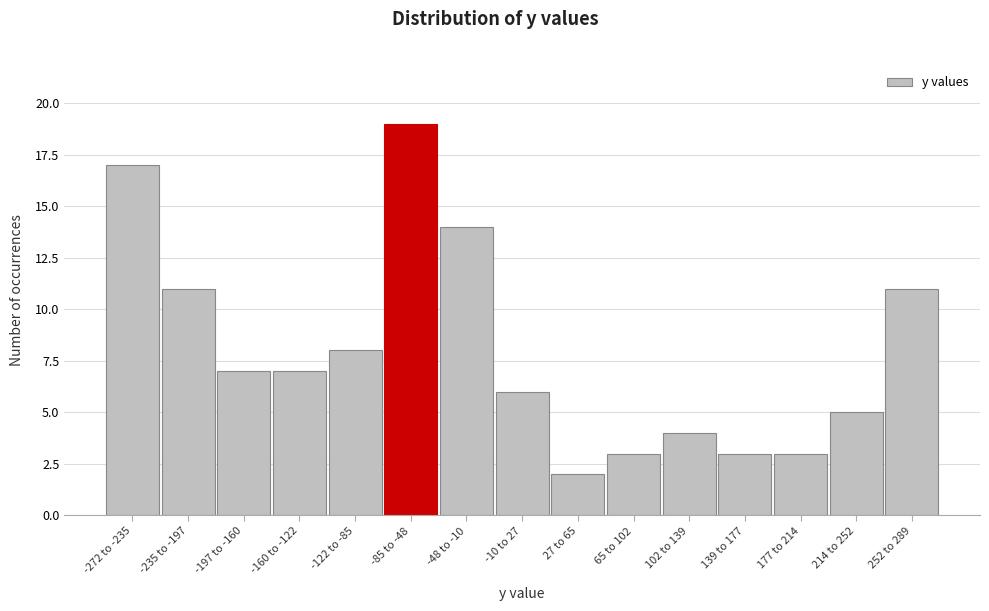

Reading right to left, transcribe all the data shown in this chart.

252 to 289=11	214 to 252=5	177 to 214=3	139 to 177=3	102 to 139=4	65 to 102=3	27 to 65=2	-10 to 27=6	-48 to -10=14	-85 to -48=19	-122 to -85=8	-160 to -122=7	-197 to -160=7	-235 to -197=11	-272 to -235=17